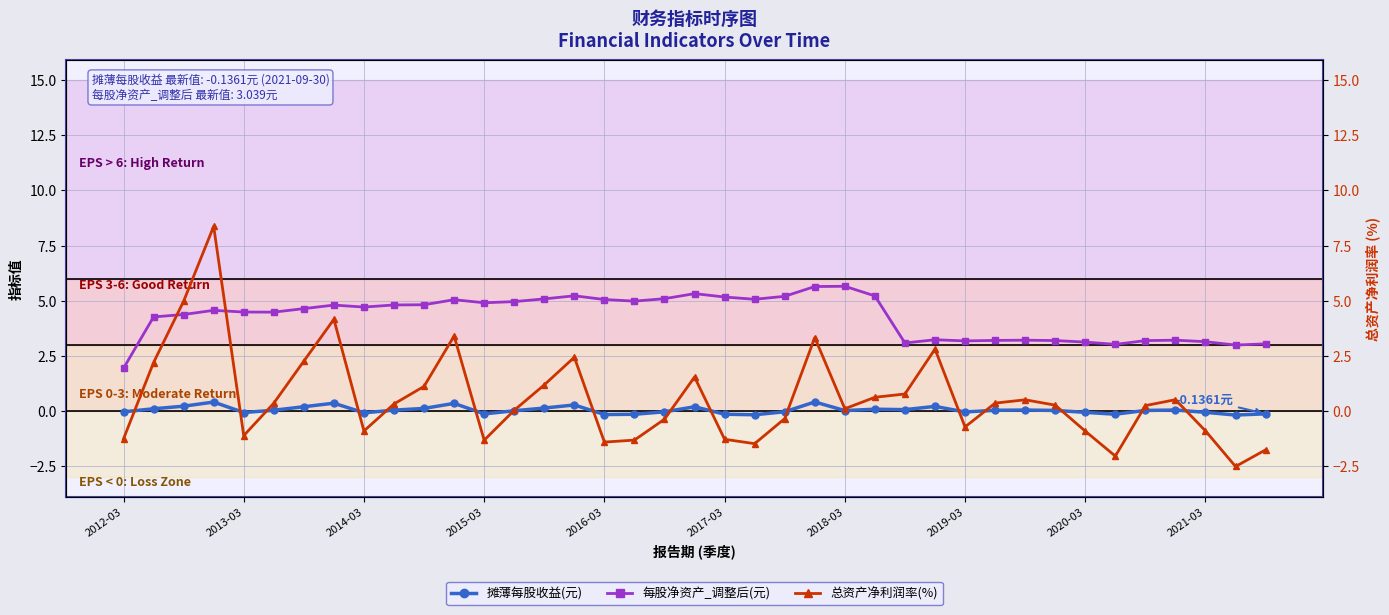

In 摊薄每股收益(元), how many points are higher than both neighbors (excluding endpoints)?

10